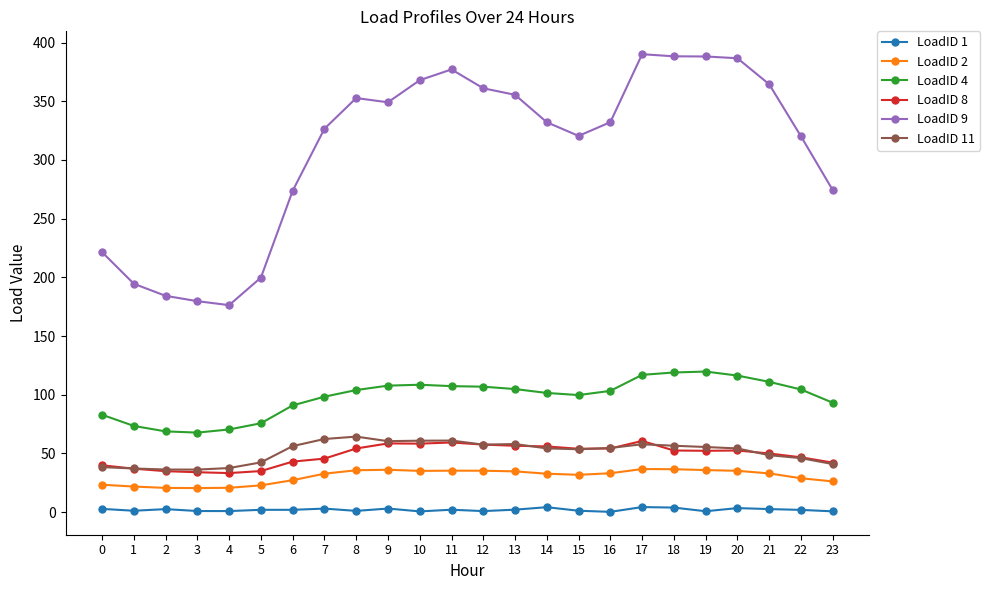

What is the value of the LoadID 11 point at the 12th from the left?

61.0